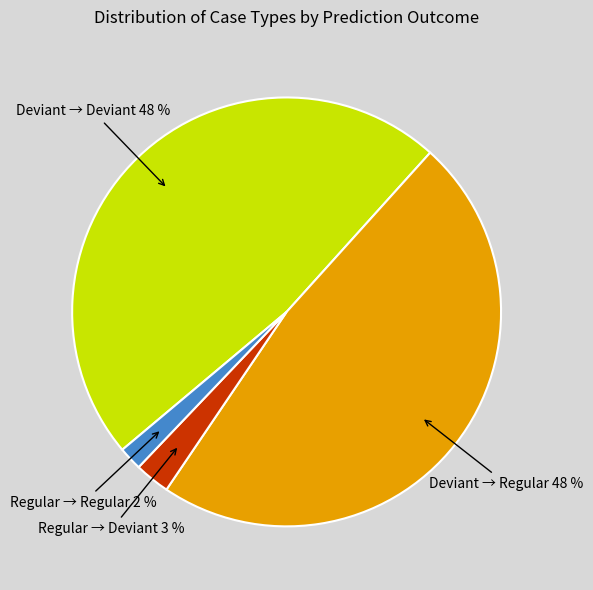

Count the number of slices in the pie.

4